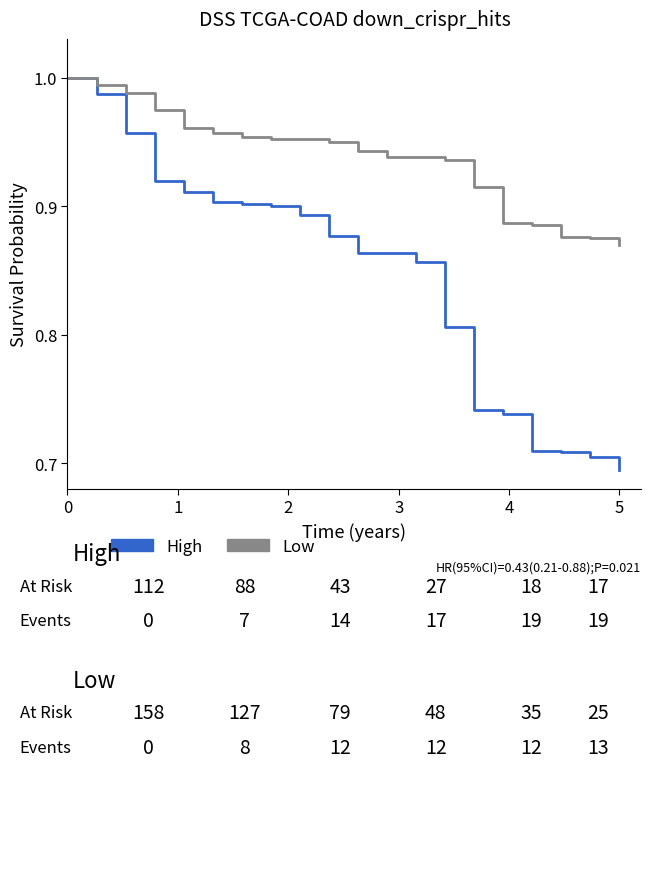

Which series has the largest range (max minus min)?

High